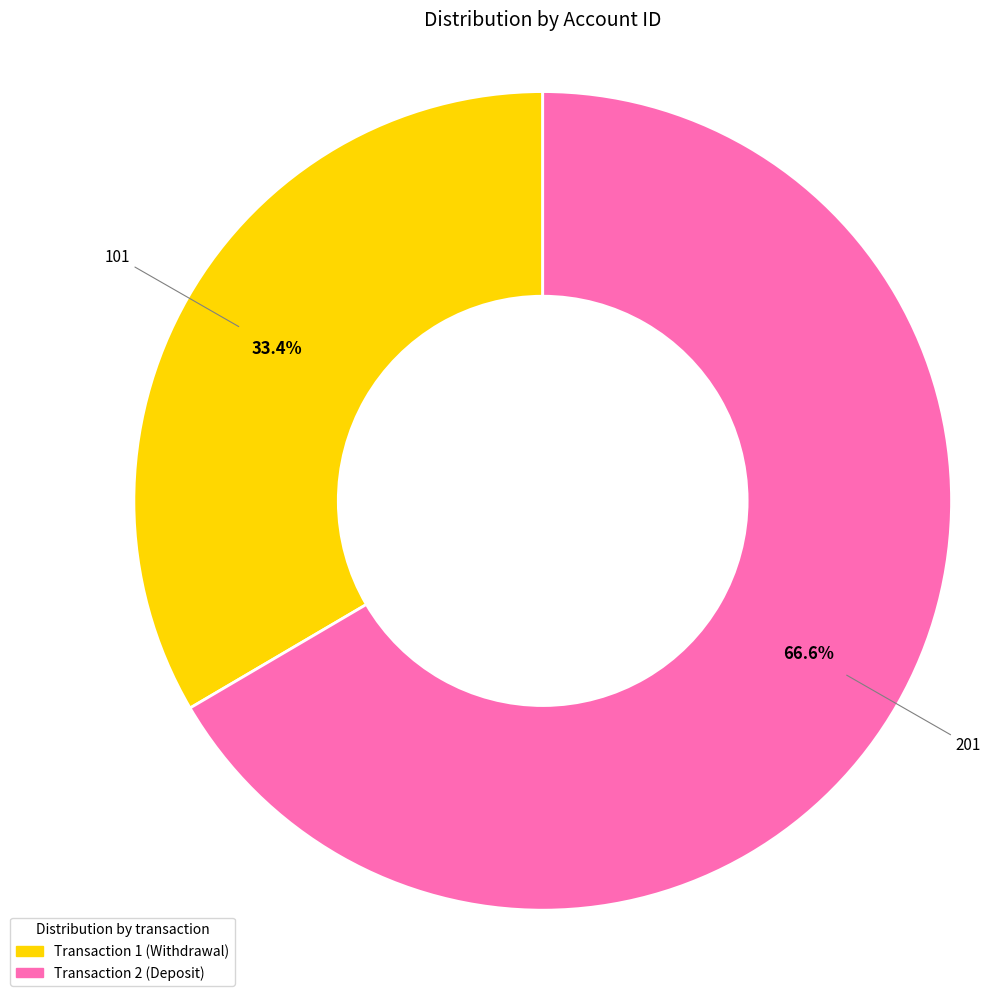

True or false: Transaction 1 accounts for 47% of the total.

False